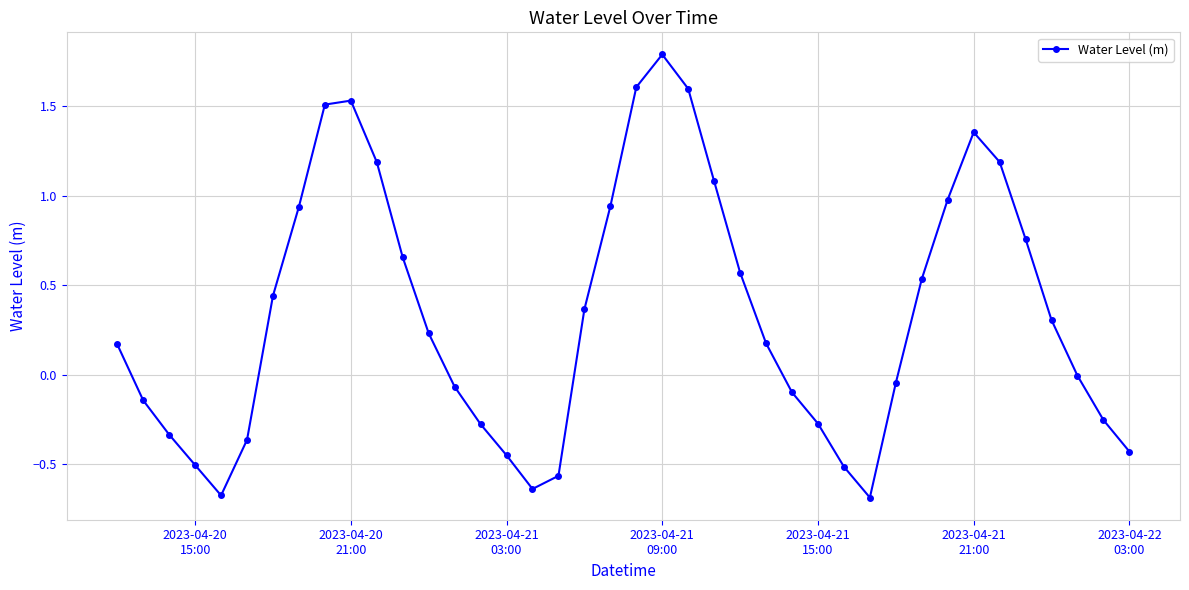

What is the difference between the maximum and minimum values?

2.5